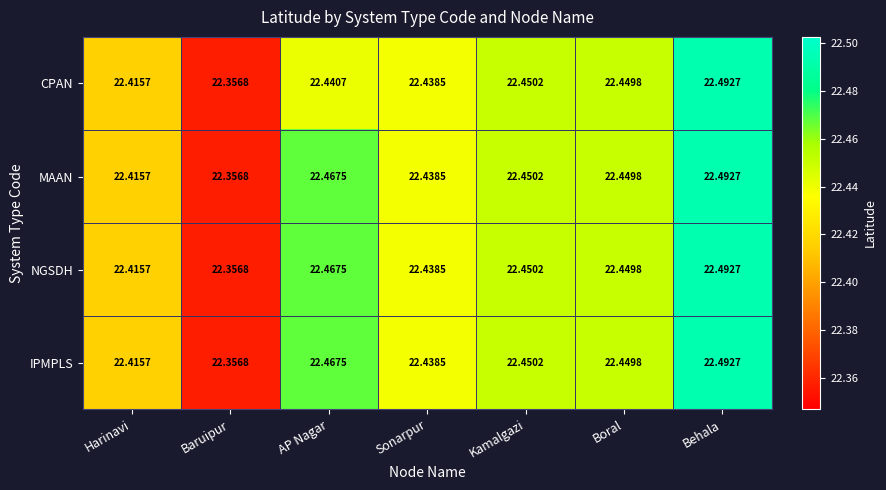

Rank the categories by CPAN value from highest to lowest.

Behala, Kamalgazi, Boral, AP Nagar, Sonarpur, Harinavi, Baruipur